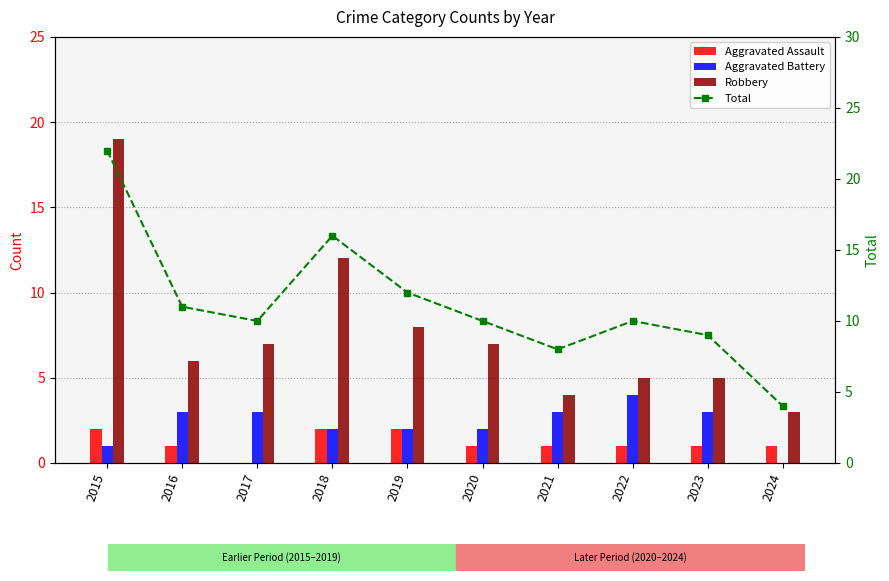

What is the average value of the Robbery series?

8